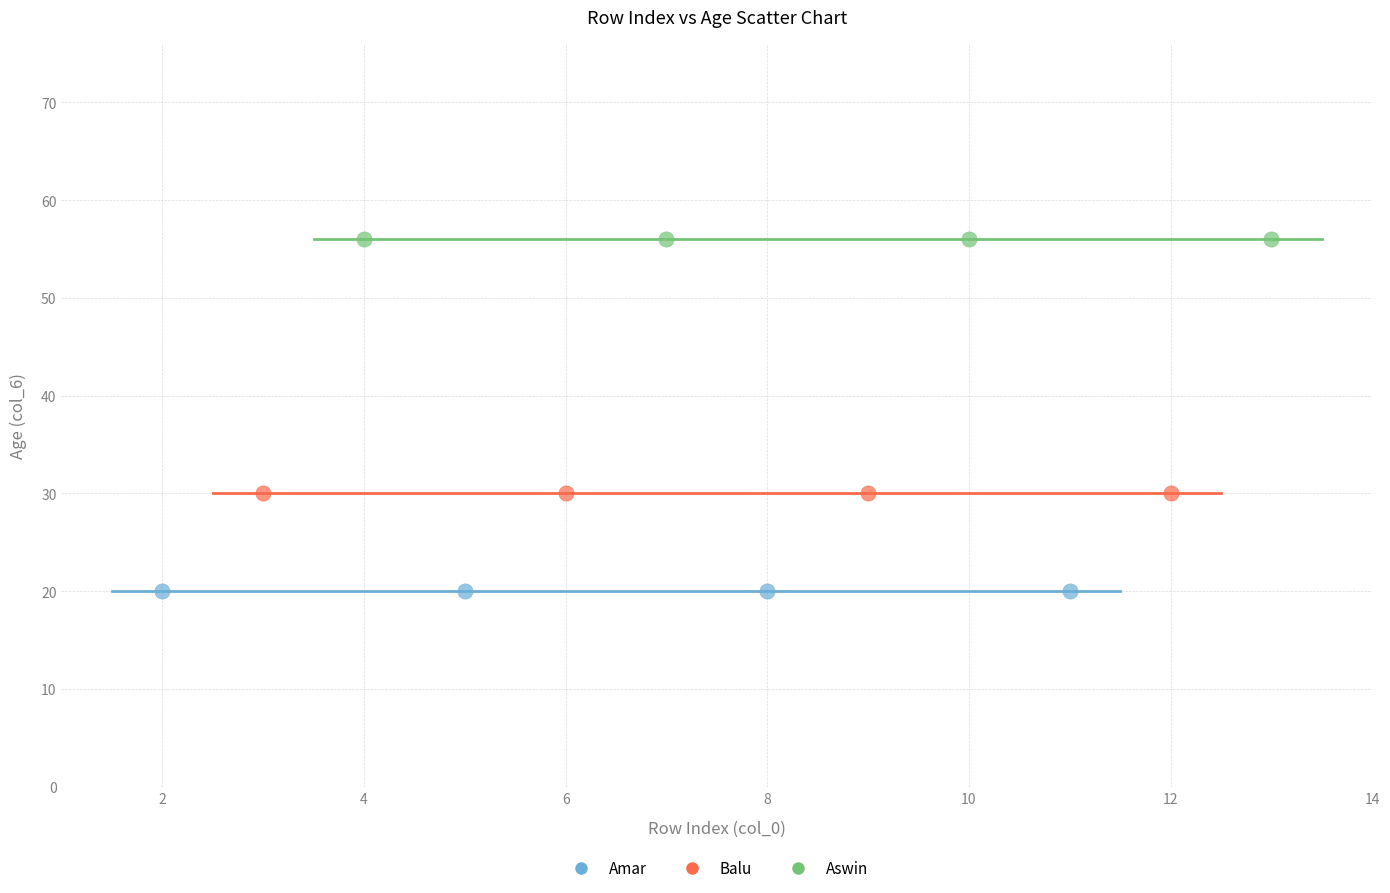

Which series reaches the minimum Y coordinate?

Amar